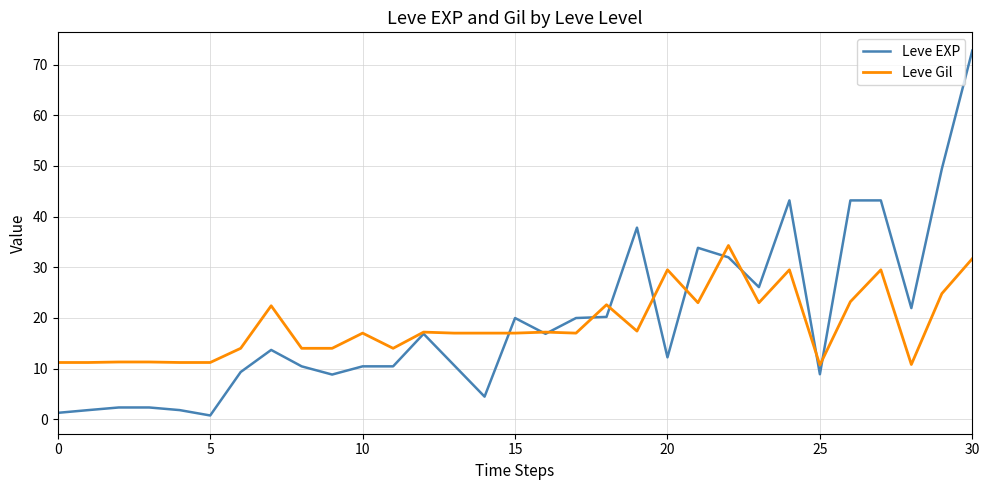

Rank the series by their maximum value, from highest to lowest.

Leve EXP, Leve Gil